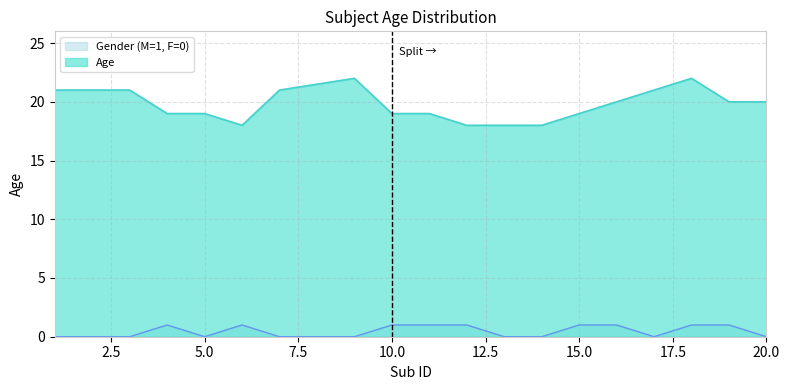

The value of Gender_numeric at 9 is -1. True or false?

False